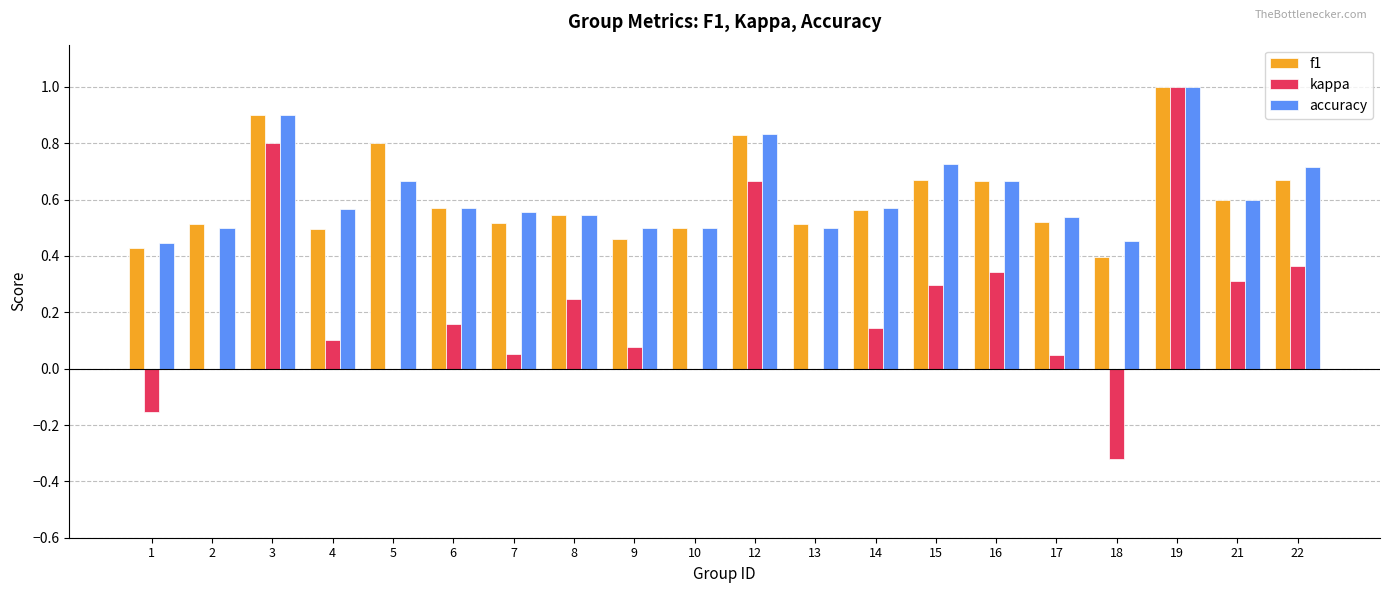

Which series has the widest spread of values?

kappa